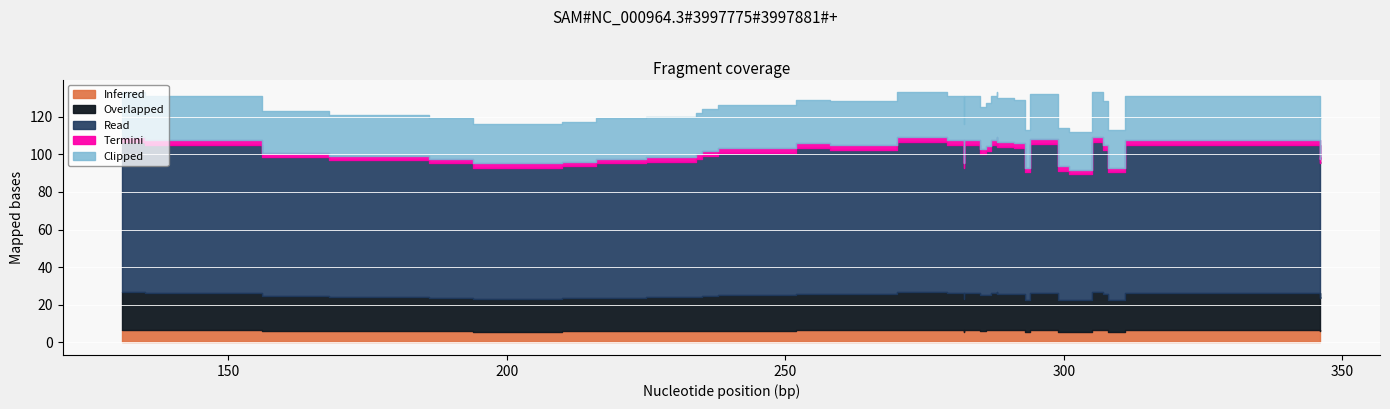

What is the average value?

124